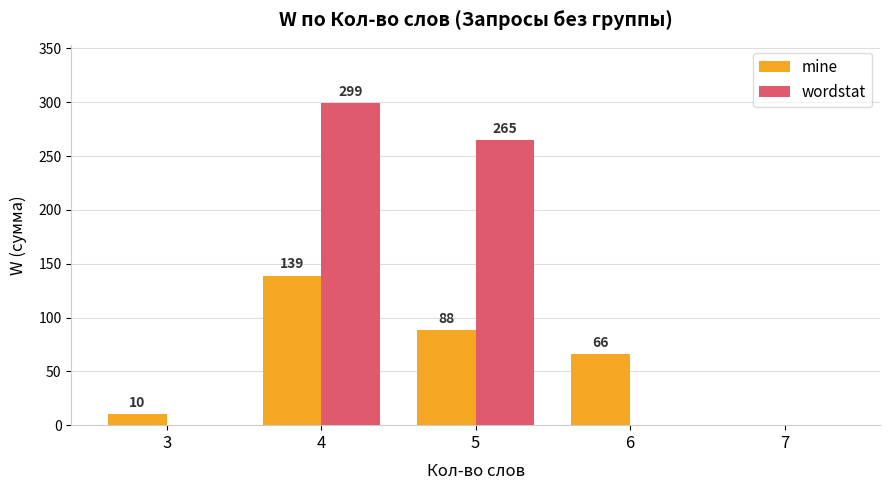

Which series has the largest total across all categories?

wordstat